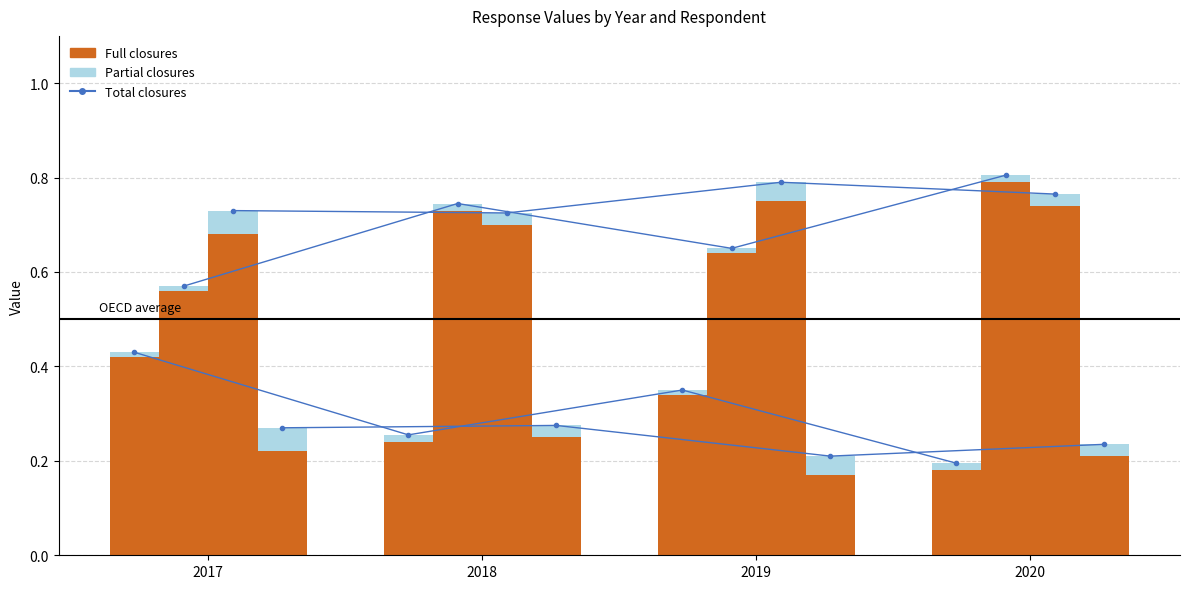

How many groups of bars are there?

4